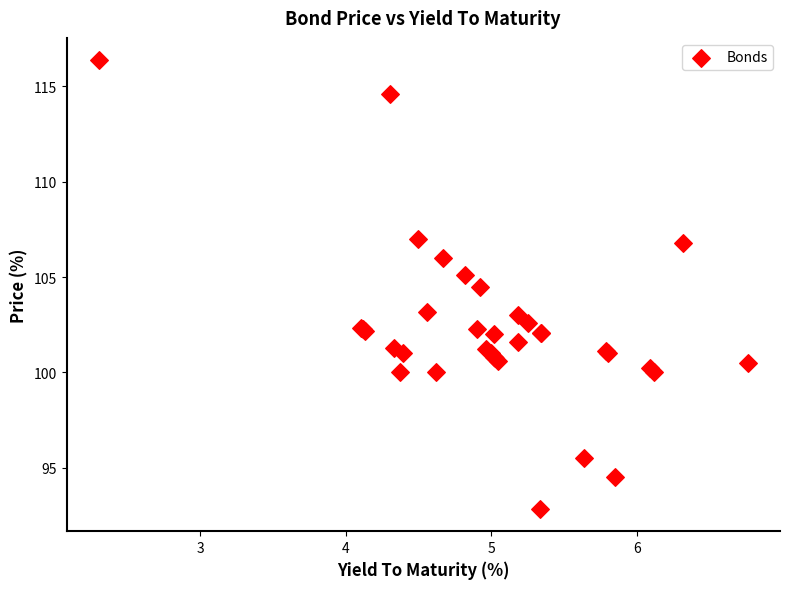

What Y value in the scatter plot is closest to 104?

104.5